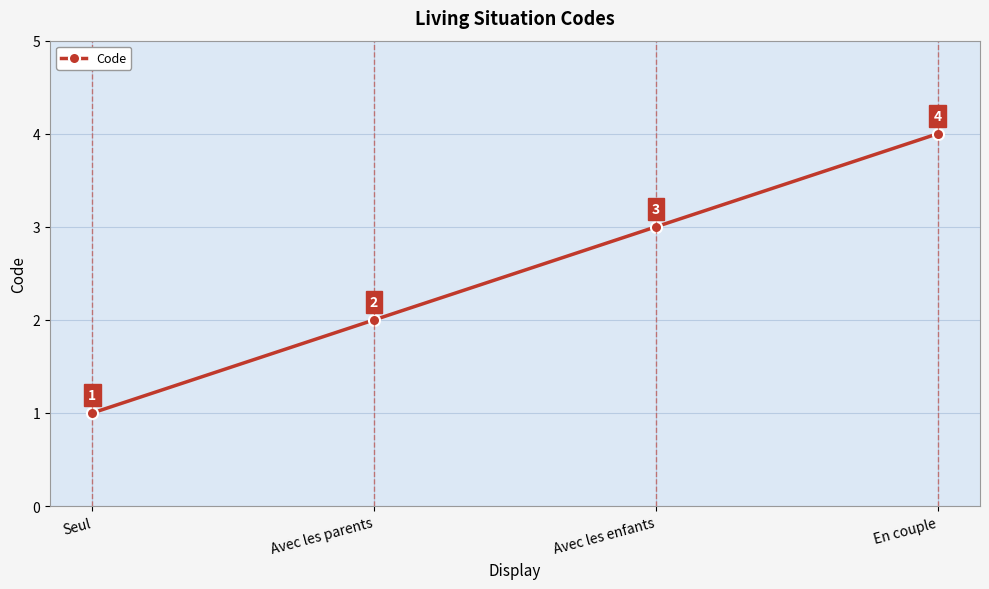

What is the difference between the maximum and second lowest values?

2